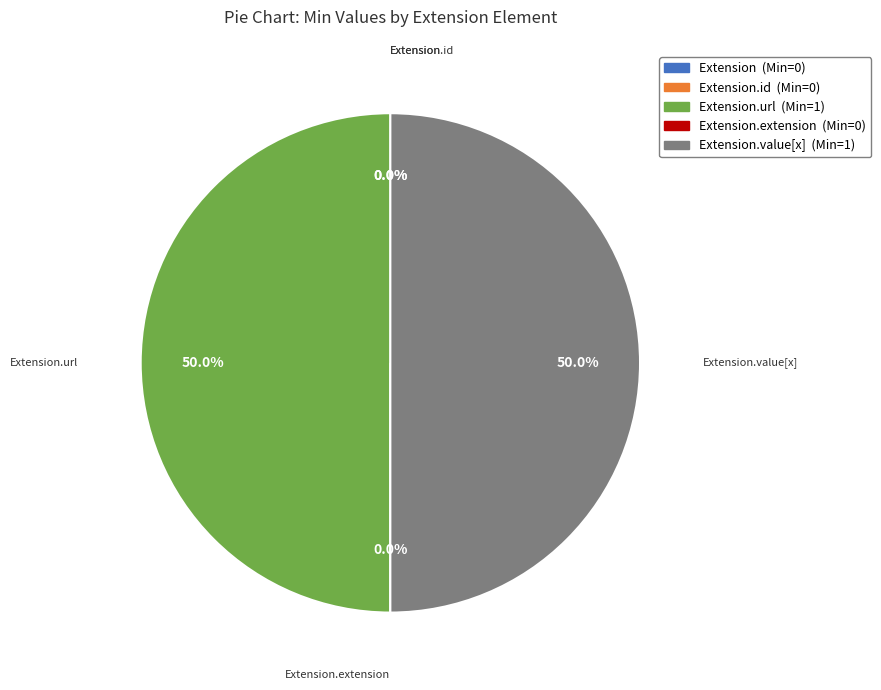

What is the smallest slice in the pie chart?

Extension